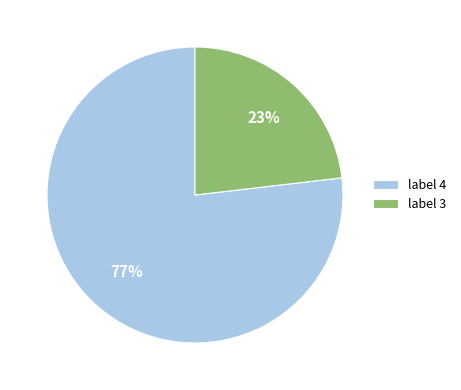

Is there a majority slice in this chart?

Yes